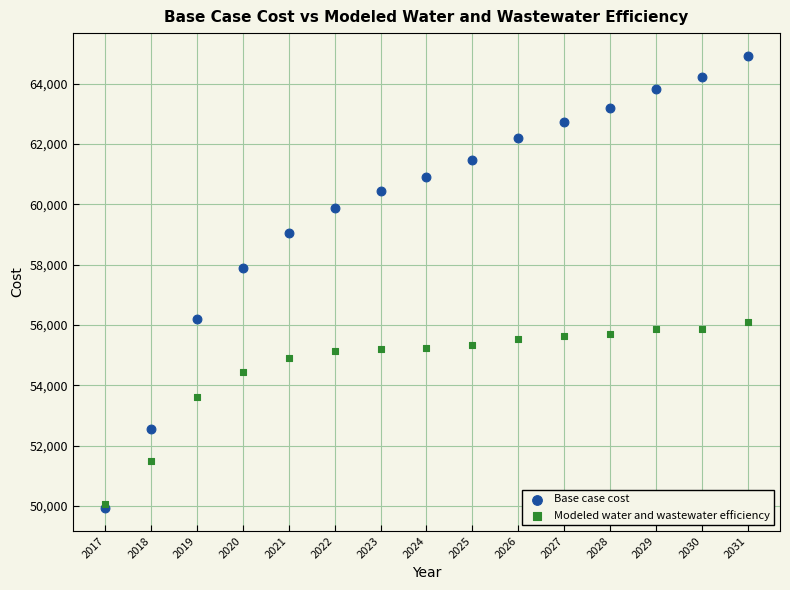

What are all the series names shown in the legend?

Base case cost, Modeled water and wastewater efficiency